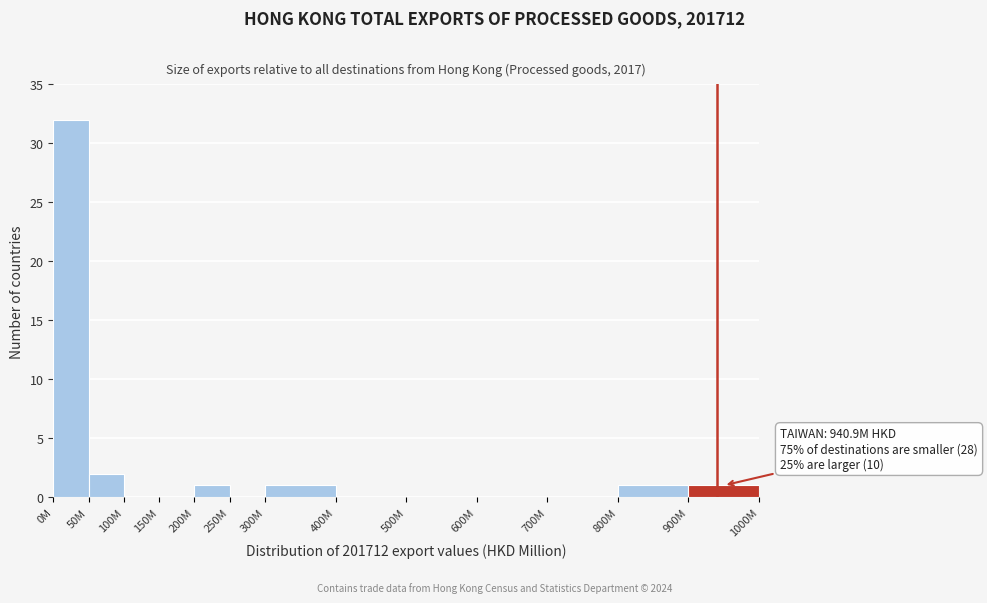

Reading left to right, transcribe all the data shown in this chart.

0M=32	50M=2	100M=0	150M=0	200M=1	250M=0	300M=1	400M=0	500M=0	600M=0	700M=0	800M=1	900M=1